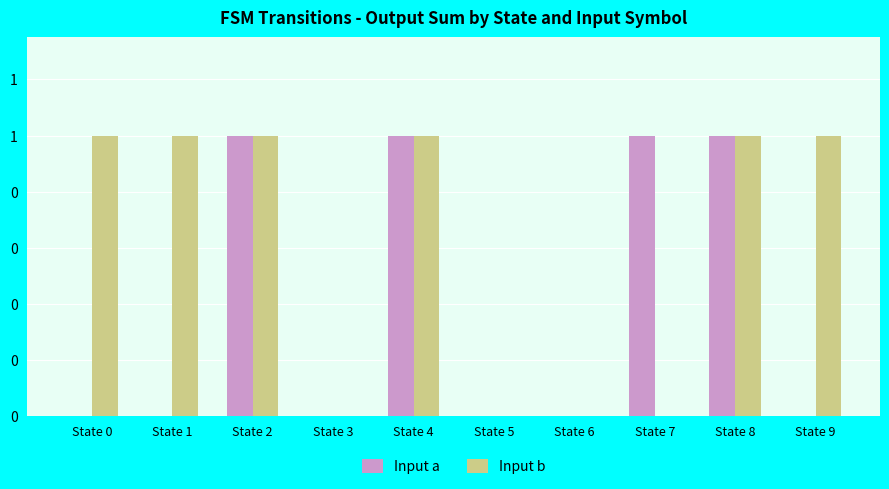

Is it true that Input b equals 1 at State 1?

True